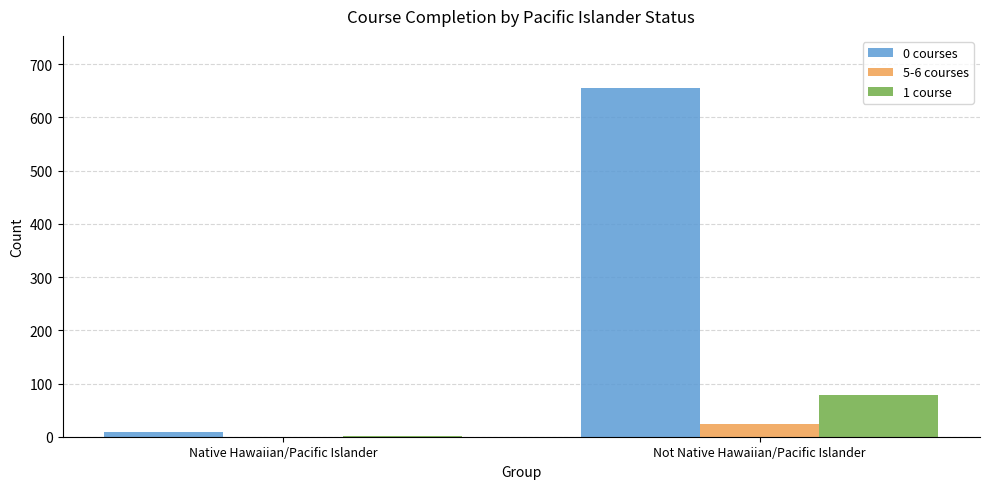

True or false: 5-6 courses has a value of 0 at Native Hawaiian/Pacific Islander.

True